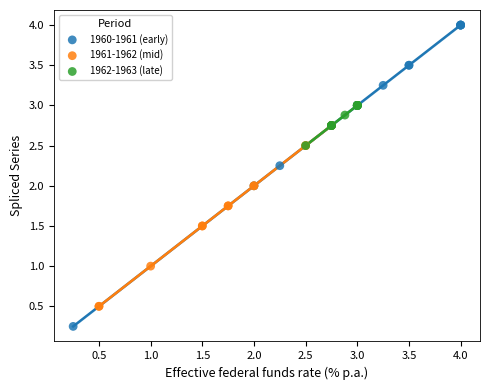

Which series reaches the maximum Y coordinate?

1960-1961 (early)